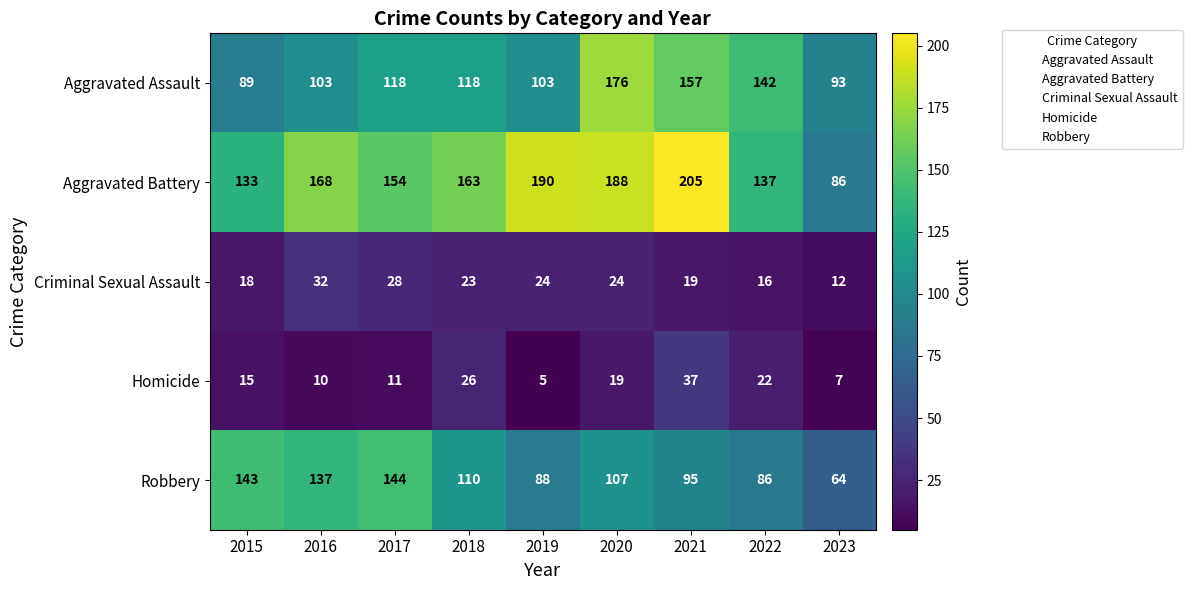

How many series are shown in this chart?

5